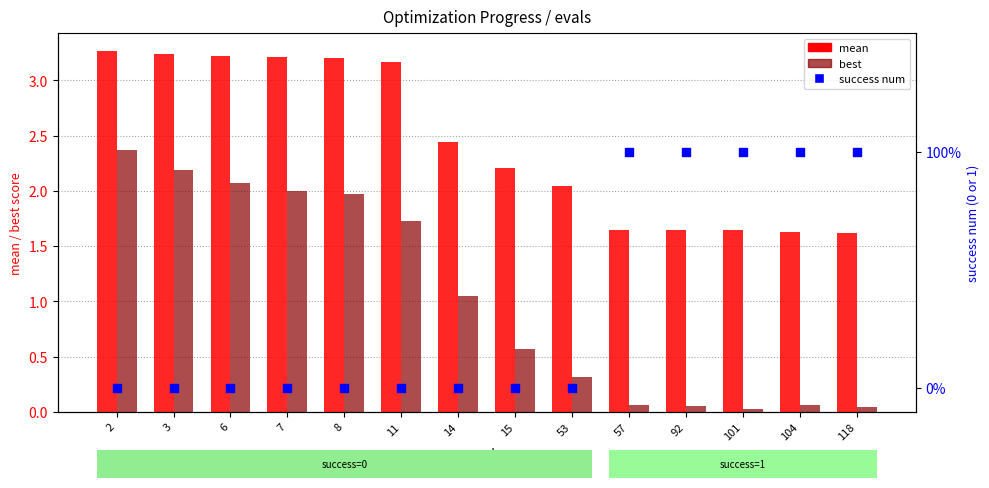

At how many categories does at least one series exceed 2?

9